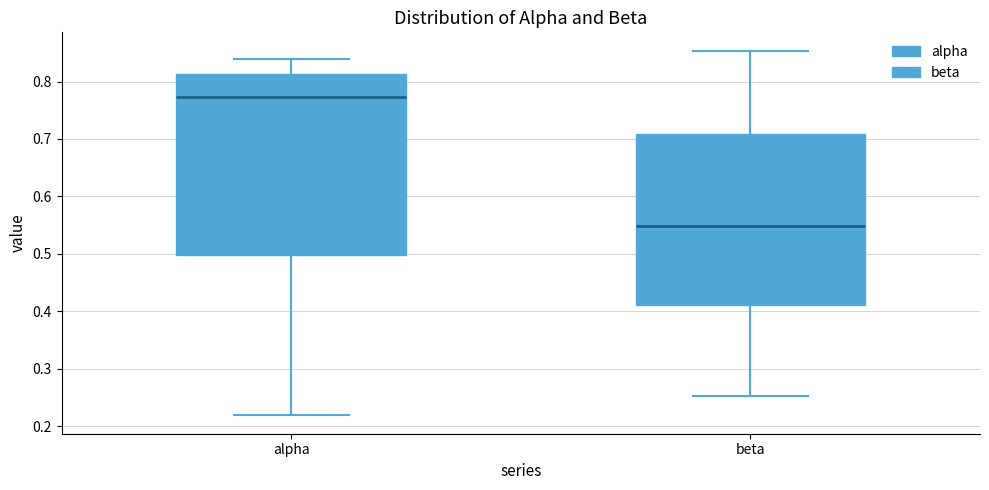

Which box's median line is the lowest?

beta